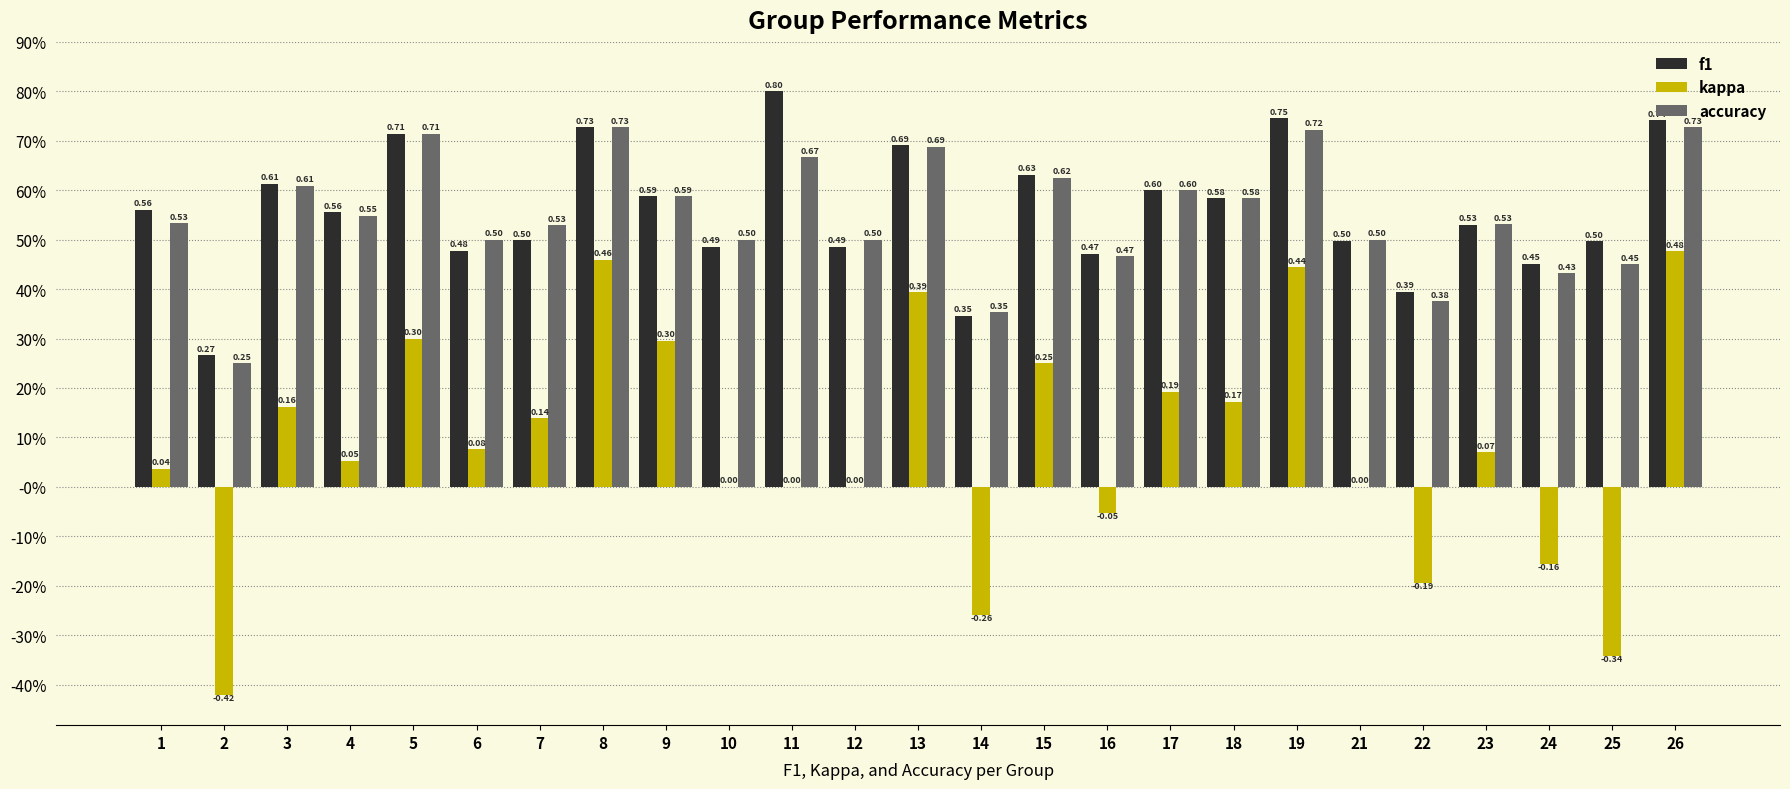

Which label corresponds to the largest value in the chart?

11